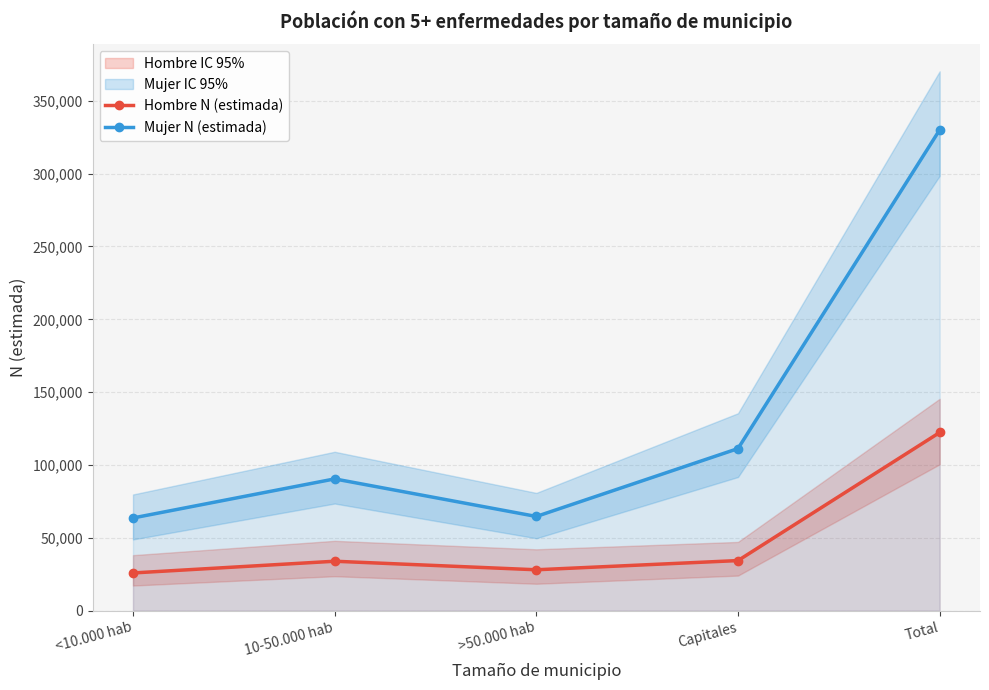

What is the sum of the Hombre N (estimada) values at Total and >50.000 hab?

150388